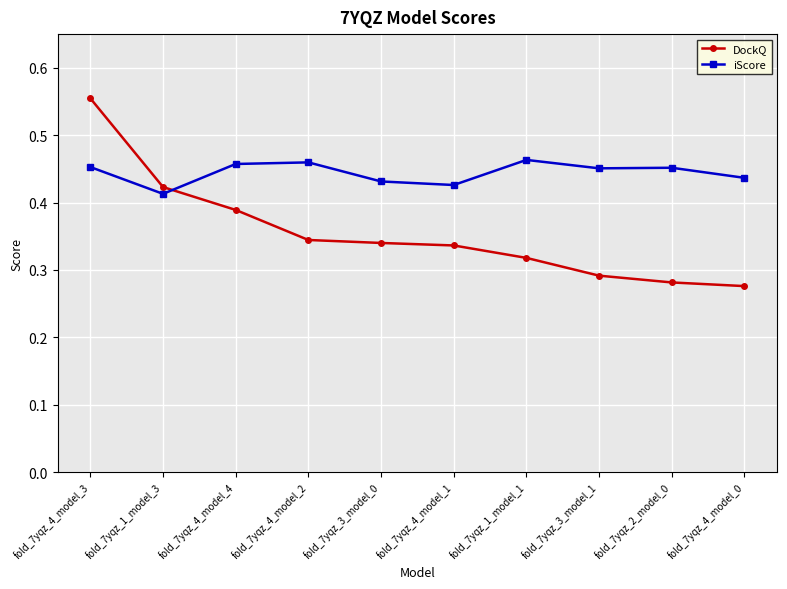

Which category has the highest value in the DockQ series?

fold_7yqz_4_model_3